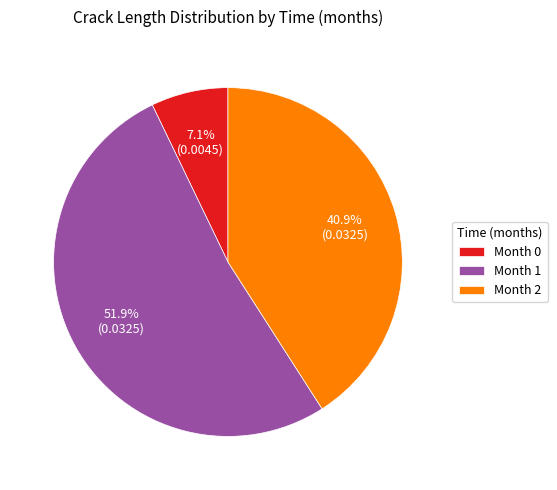

Count the number of slices in the pie.

3